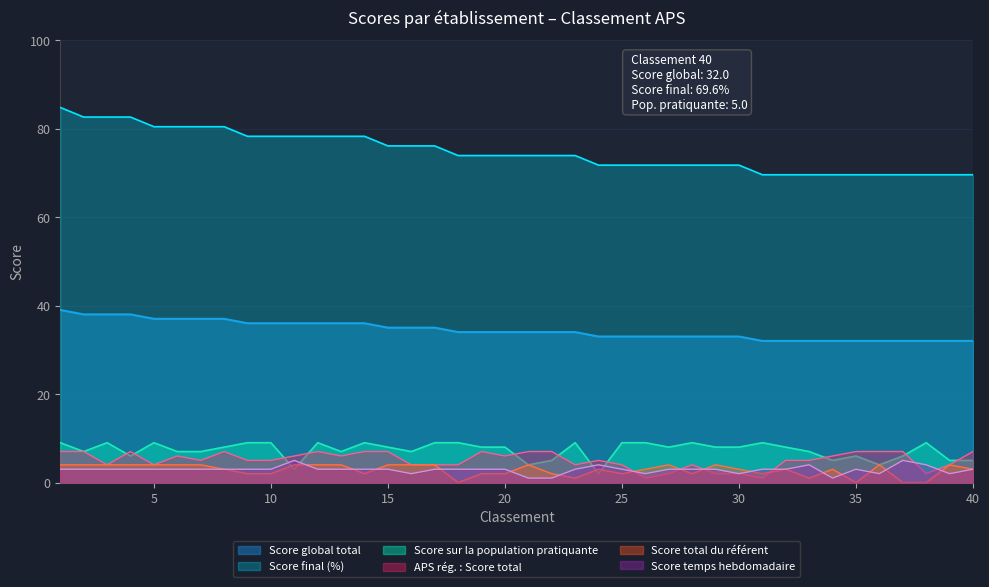

Which series has the largest total across all categories?

Score final (%)